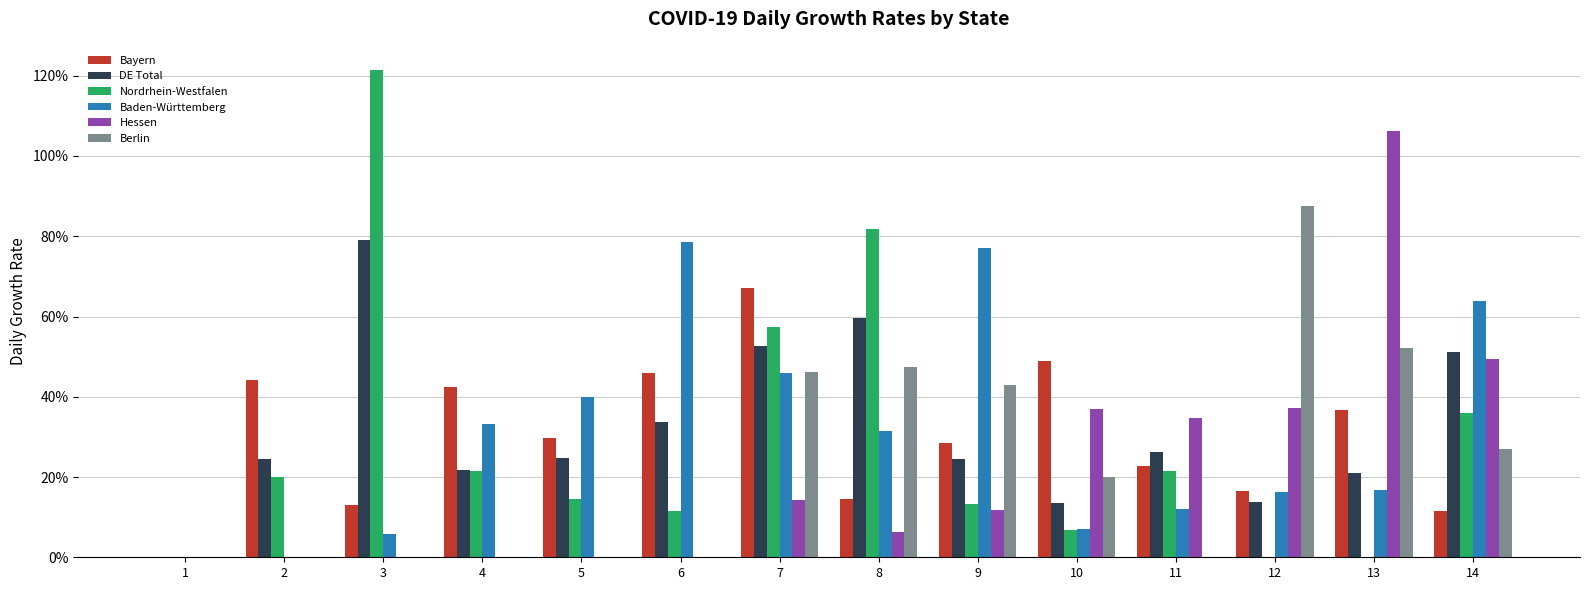

What are all the series names shown in the legend?

Bayern, DE Total, Nordrhein-Westfalen, Baden-Württemberg, Hessen, Berlin